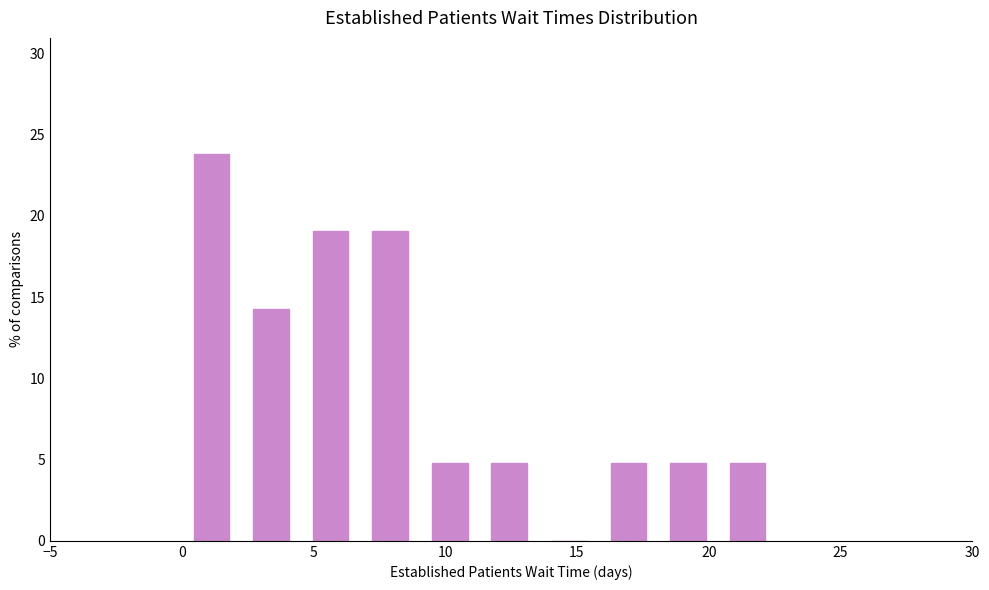

Reading left to right, transcribe this chart: for each bar, give the range it covers on the x-axis and its height. Neither the bar edges nor the heights are printed on the chart, so give them approximately, as read against the axes.

0.0 to 2.5: 24.0
2.5 to 4.5: 14.5
4.5 to 7.0: 19.0
7.0 to 9.0: 19.0
9.0 to 11.5: 5.0
11.5 to 13.5: 5.0
13.5 to 16.0: 0
16.0 to 18.0: 5.0
18.0 to 20.5: 5.0
20.5 to 22.5: 5.0